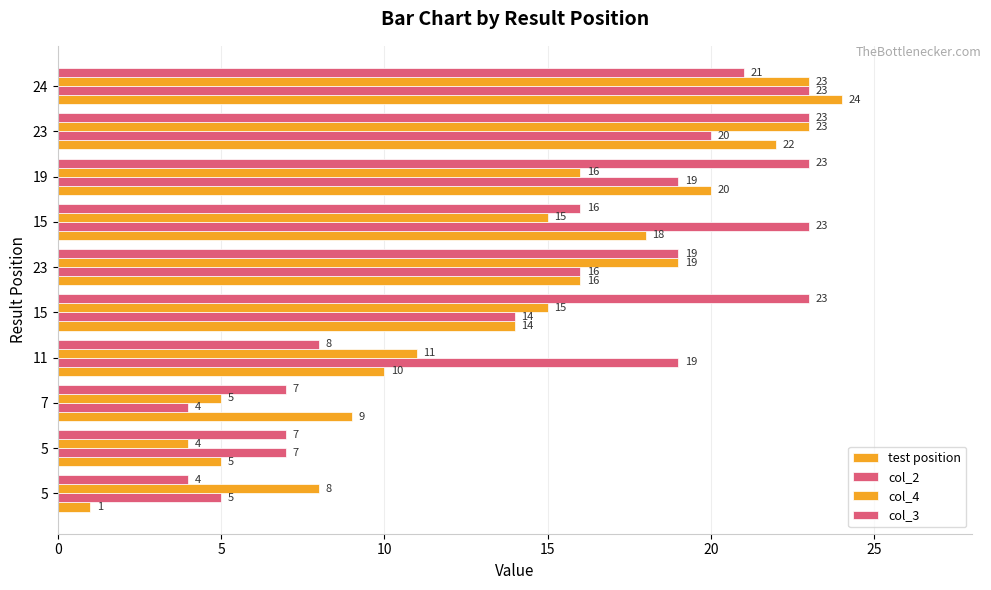

What is the lowest value of the col_2 series?

4